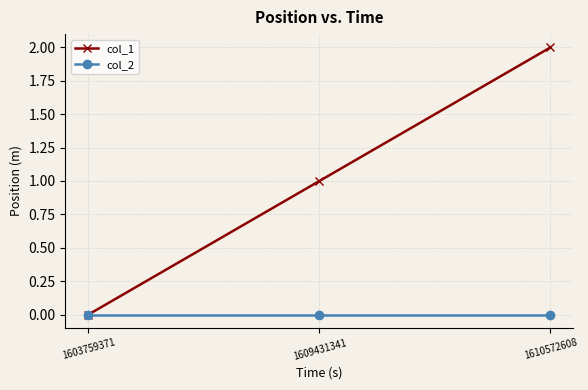

What is the highest value of the col_1 series?

2